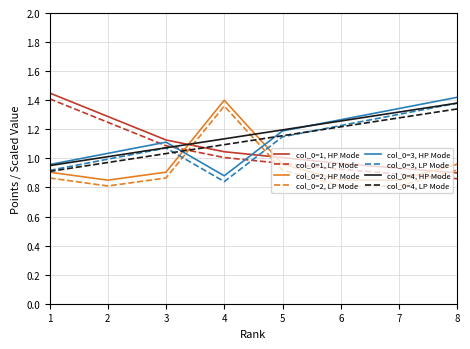

List the labels in order of col_0=3, LP Mode value, smallest first.

4, 1, 2, 3, 5, 6, 7, 8